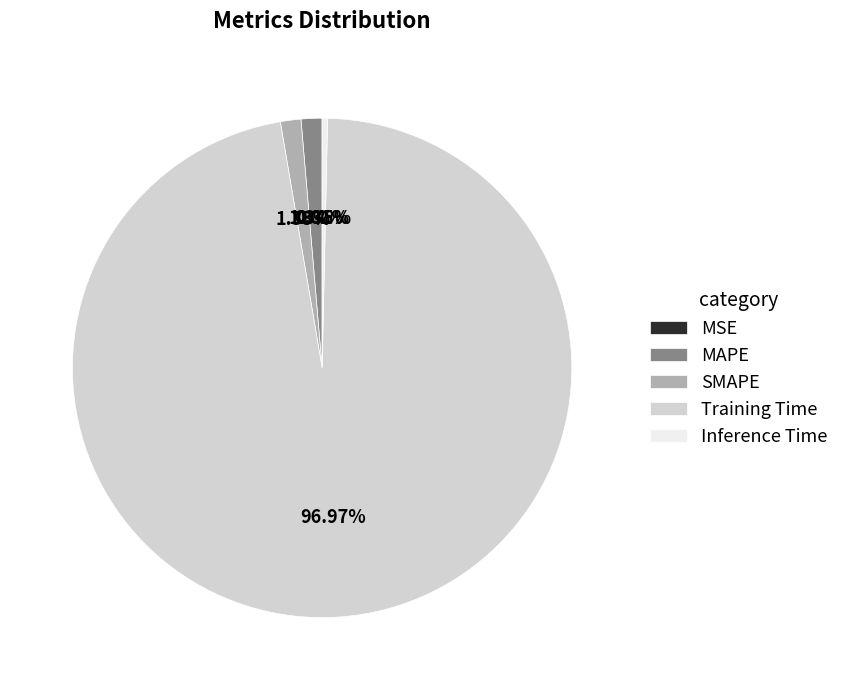

Which has a higher value, MAPE or Training Time?

Training Time